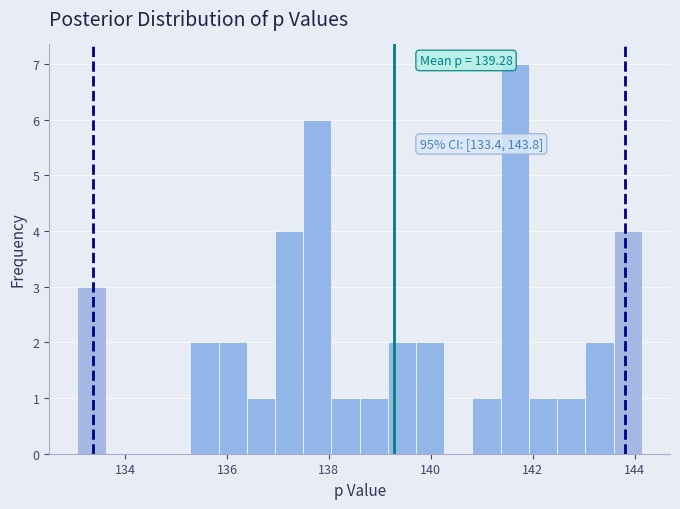

Read against the x-axis, roughly where is the centre of the tallest bar?

141.6